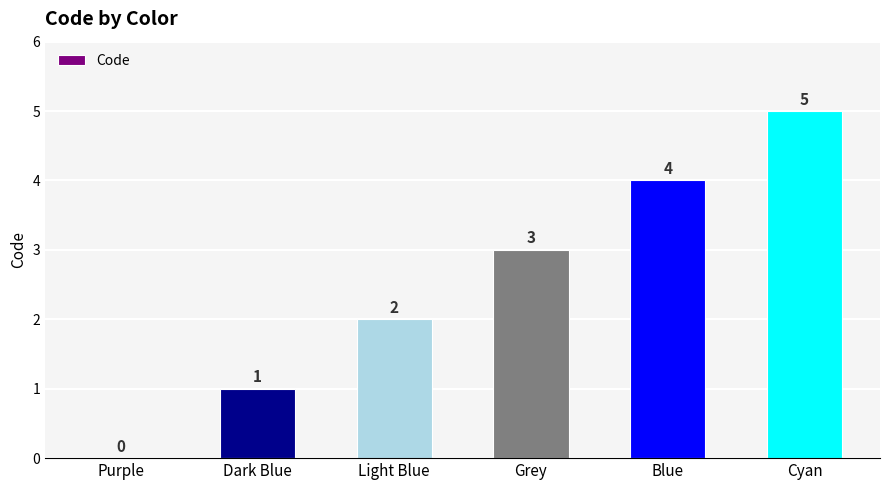

Which category has the highest value across all series?

Cyan